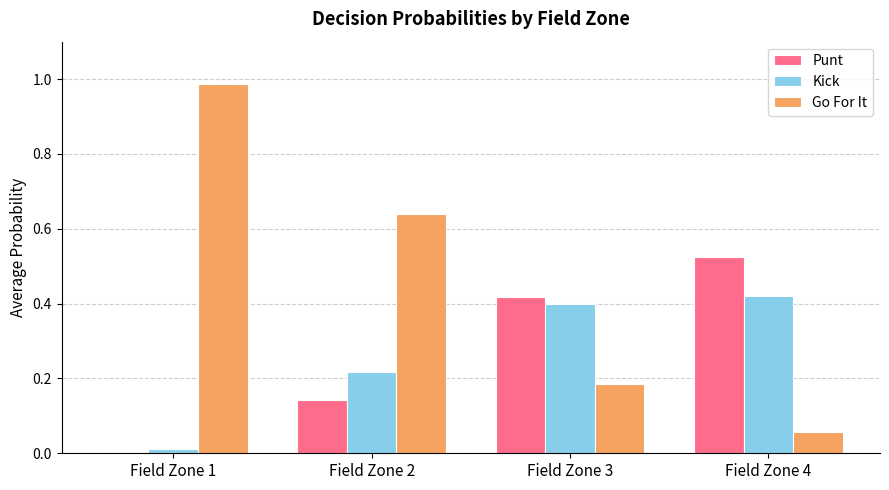

Which series changed the most between Field Zone 2 and Field Zone 3?

Go For It